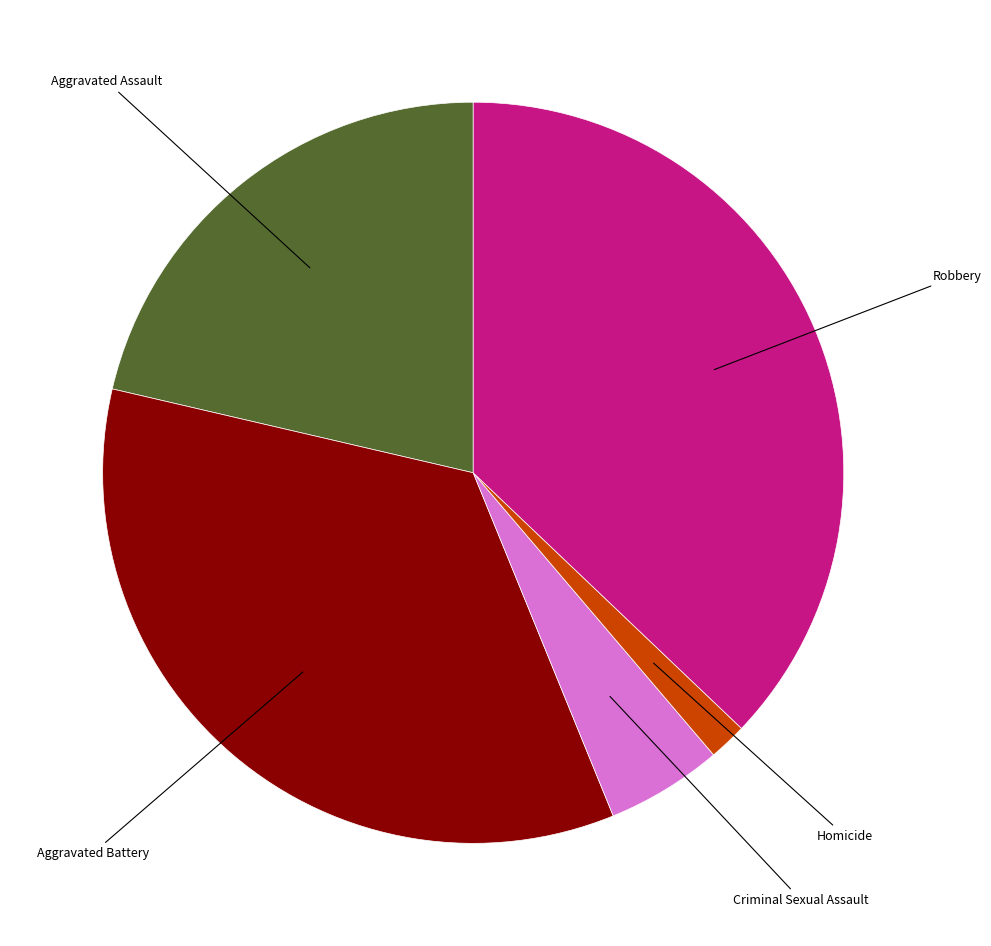

How many slices are in this pie chart?

5